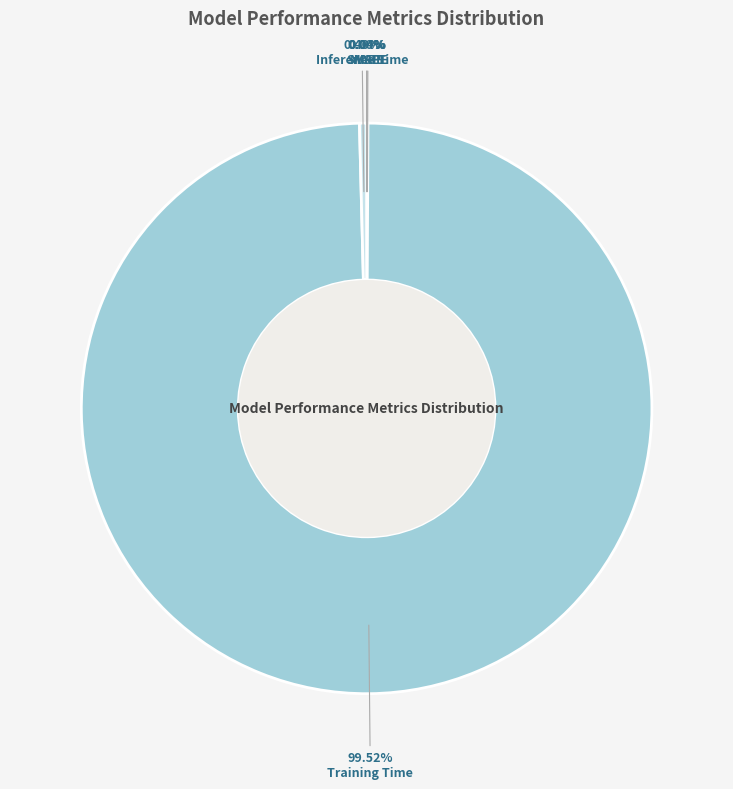

Which slice is the largest?

Training Time